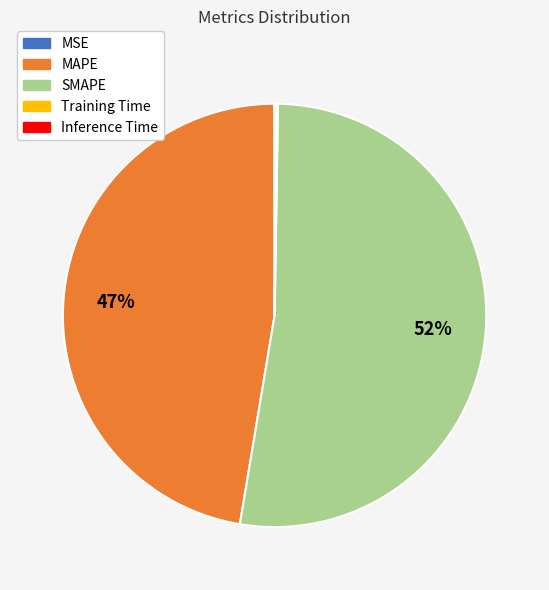

Which has a higher value, MAPE or SMAPE?

SMAPE